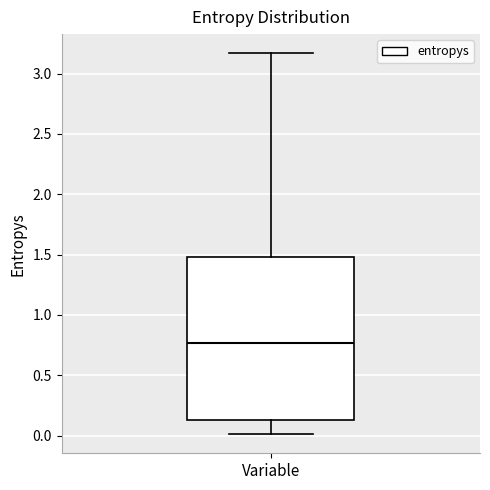

Where does the median line of the box for Variable sit on the y-axis? The values are not printed on the chart, so give them approximately, as read against the axis.

0.75